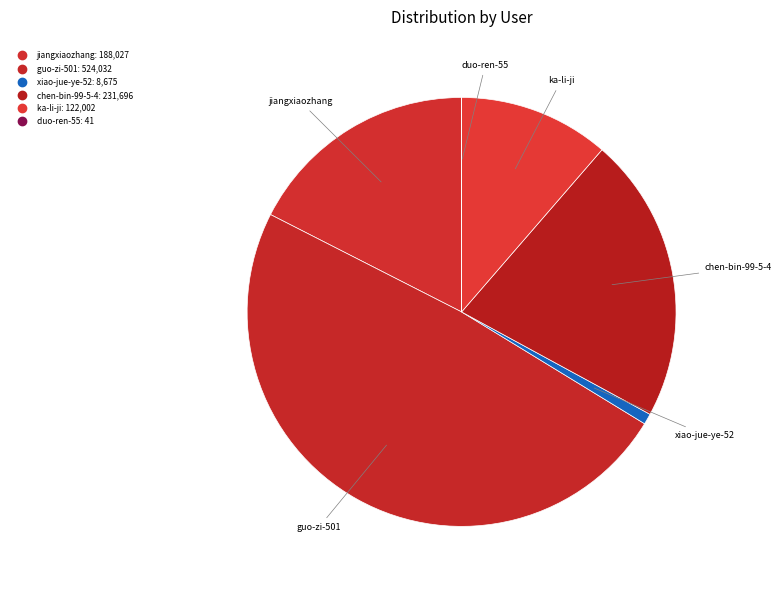

What percentage do duo-ren-55 and xiao-jue-ye-52 together represent?

0.8%